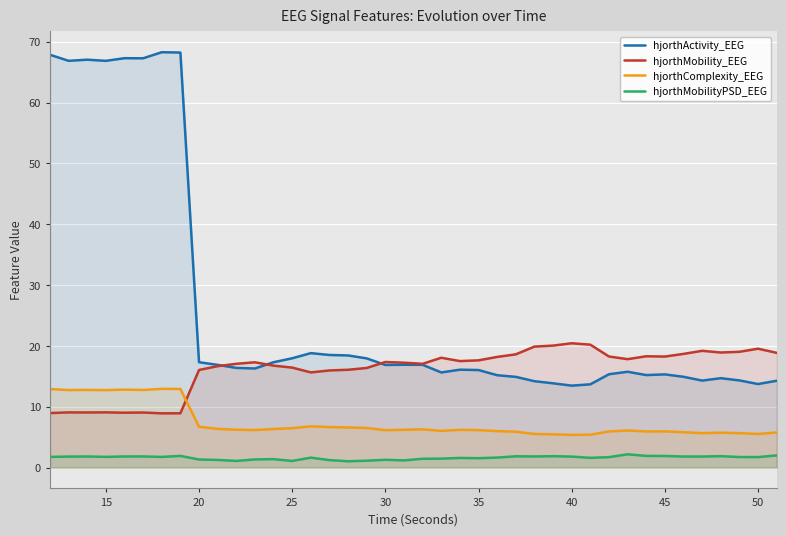

True or false: hjorthComplexity_EEG has a value of 18.5 at 35.

False